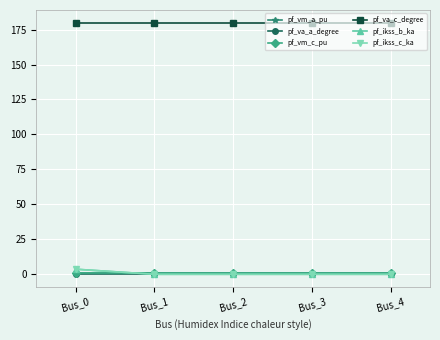

At which label is pf_ikss_c_ka closest to 1?

Bus_1